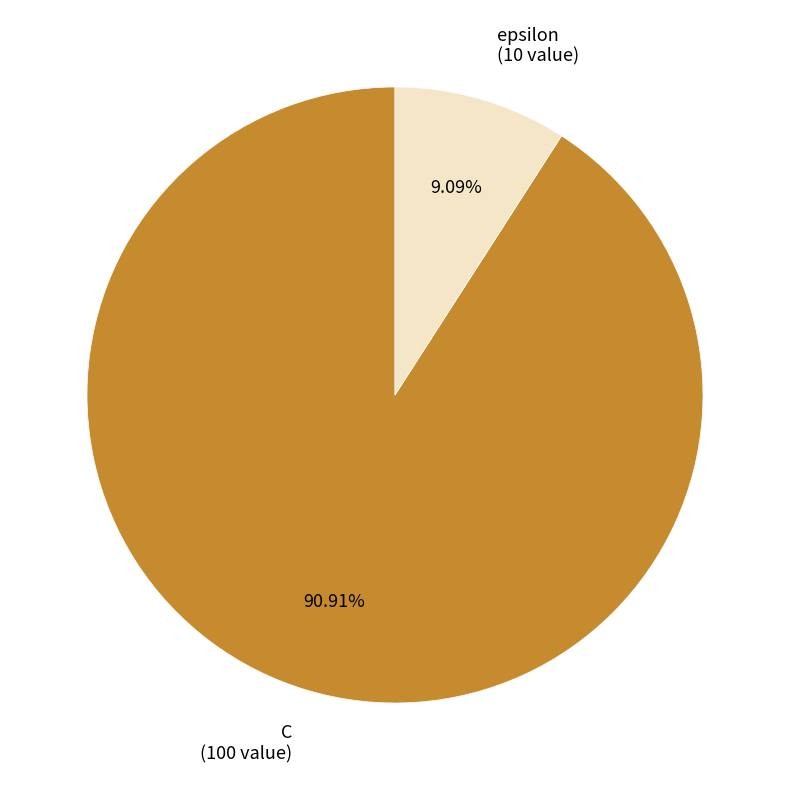

Is it true that C is 91% of the pie?

True